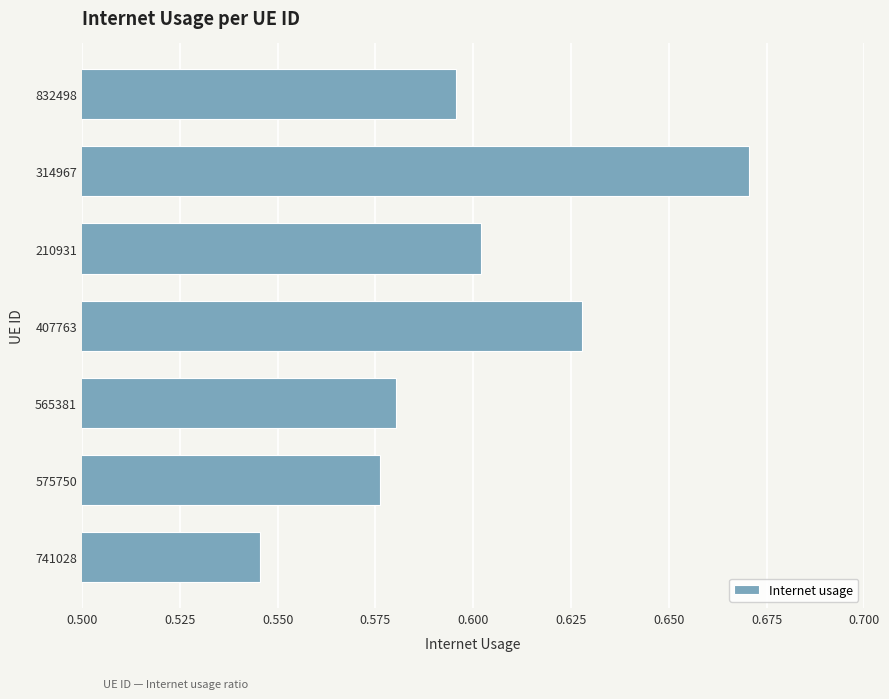

What is the sum of the values at 565381 and 314967?

1.3